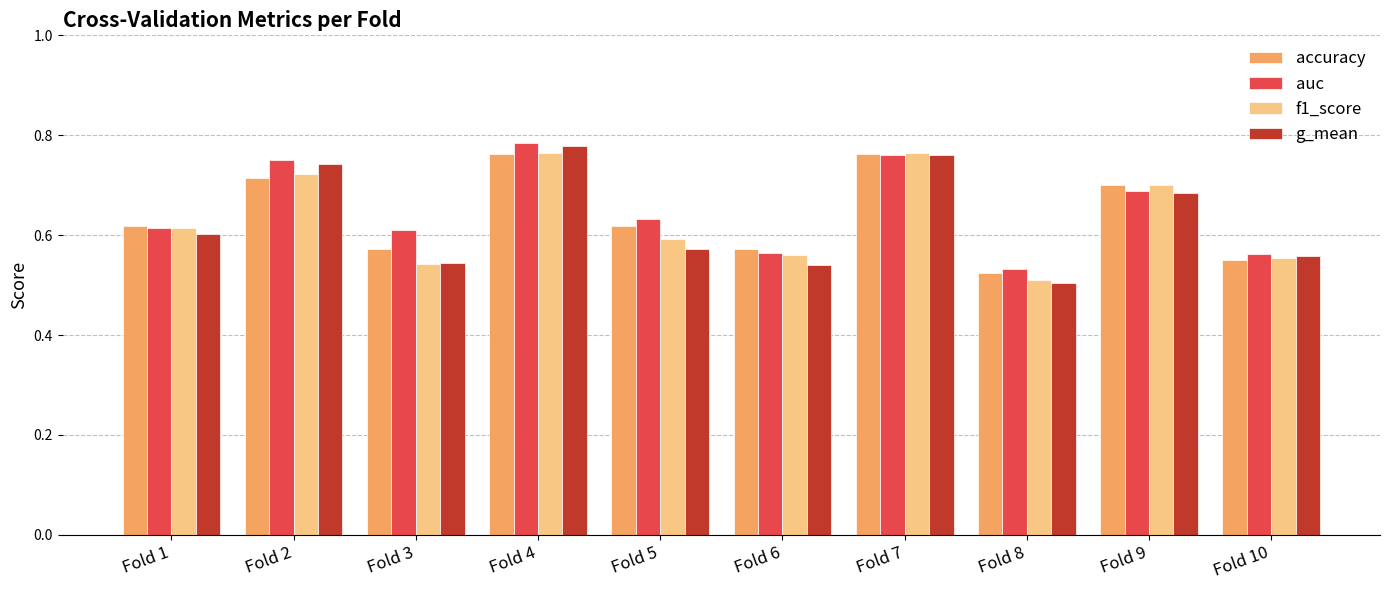

True or false: accuracy has a value of 0.6 at Fold 5.

True